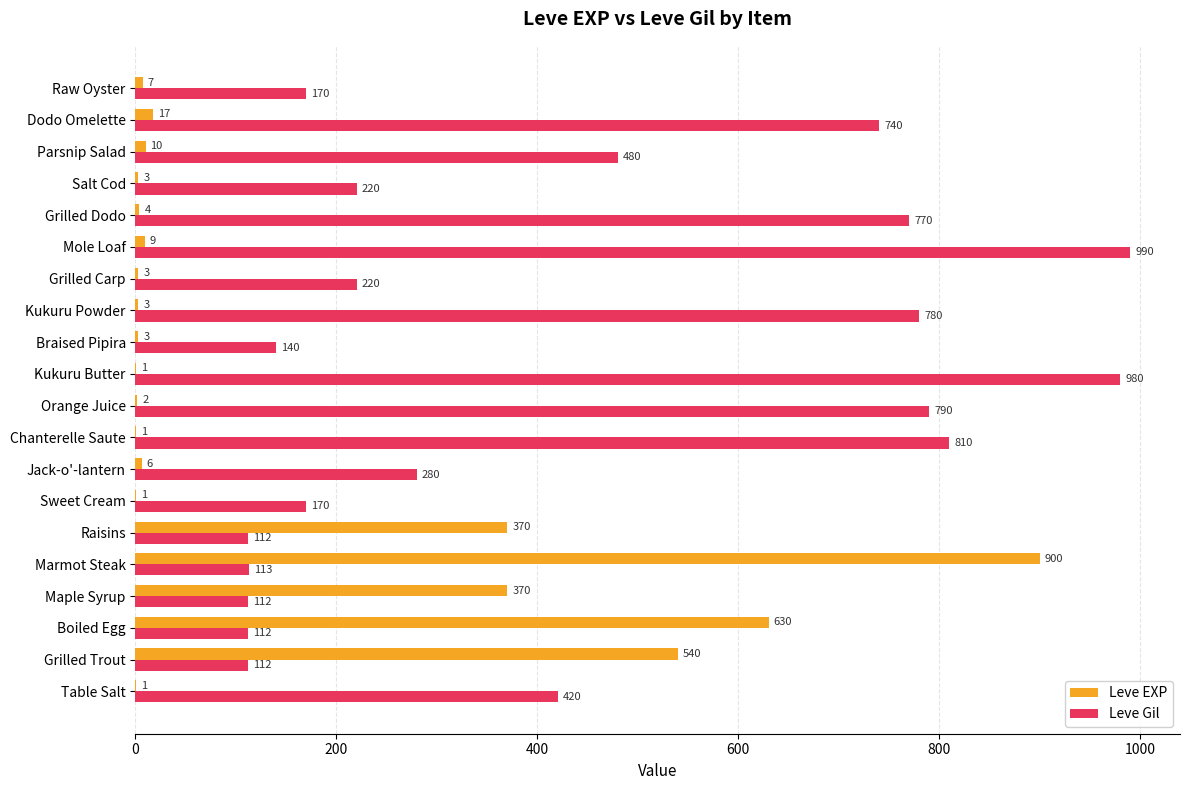

What is the sum of the Leve Gil values at Jack-o'-lantern and Grilled Dodo?

1050